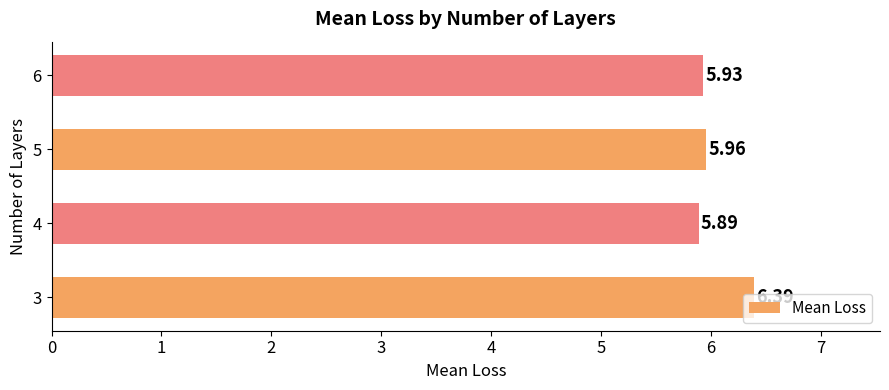

What is the difference between the maximum and second lowest values?

0.5